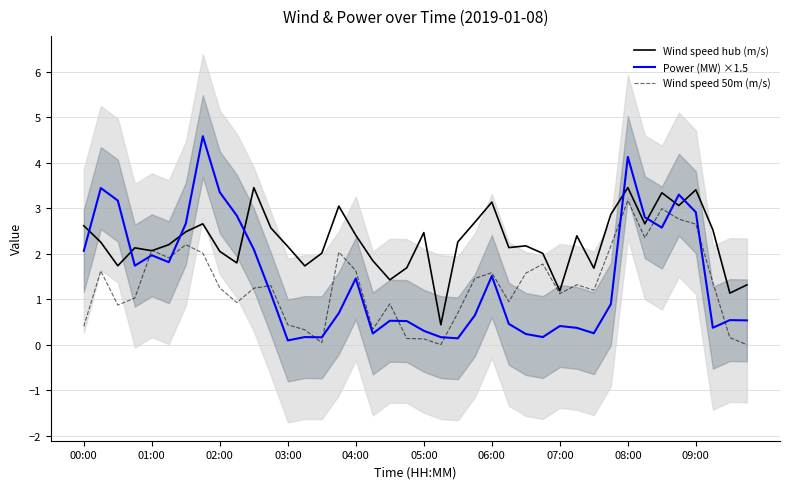

The value of Wind speed hub (m/s) at 08:00 is 3.5. True or false?

True